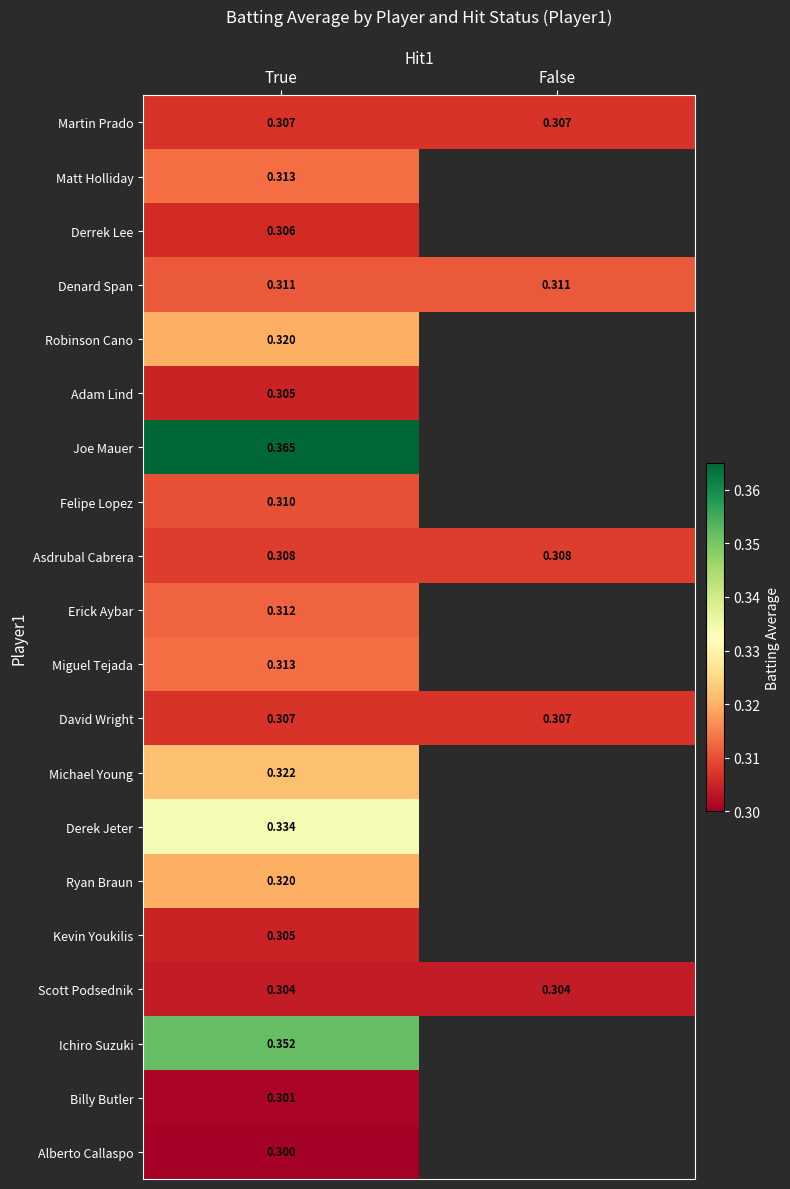

What is the spread (max minus min) of values at True?

0.1